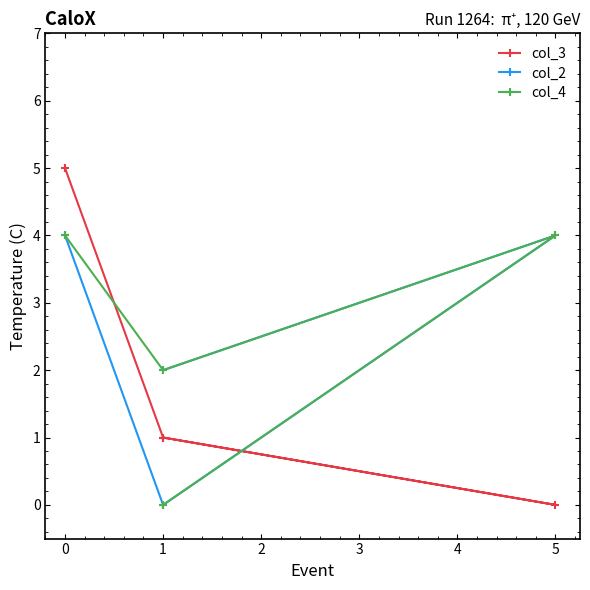

Which has a higher value, −1 or 2?

−1